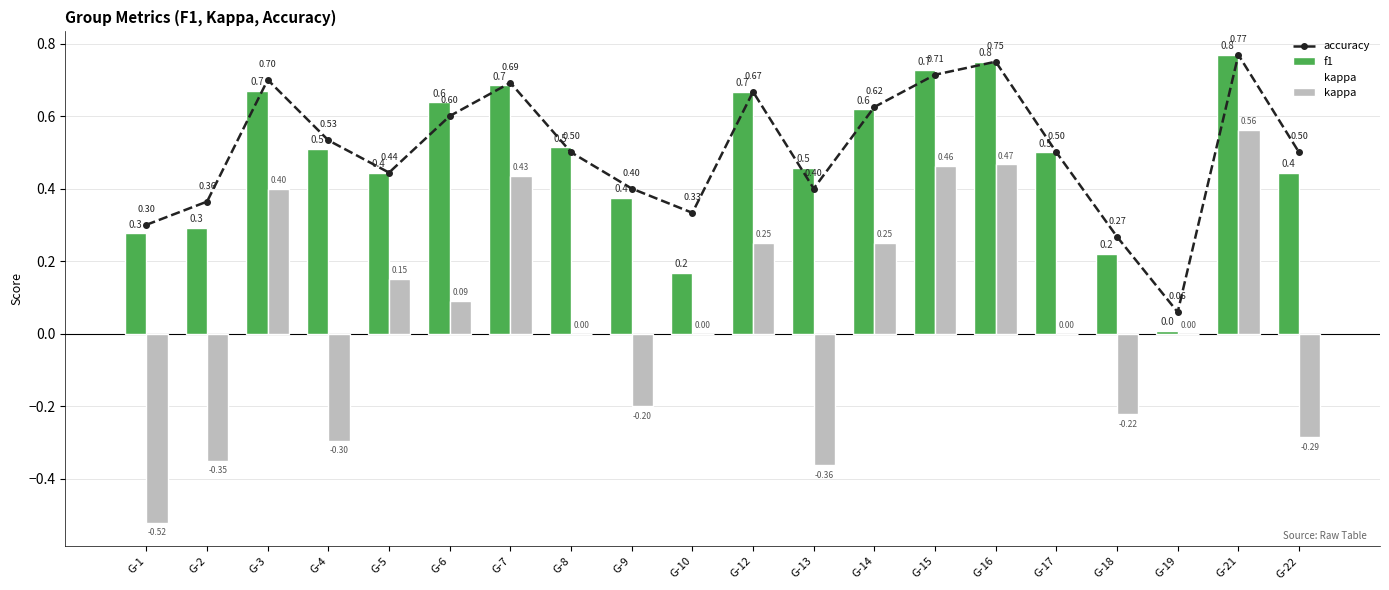

Reading right to left, transcribe all the data shown in this chart.

accuracy: 0.5	0.8	0.1	0.3	0.5	0.8	0.7	0.6	0.4	0.7	0.3	0.4	0.5	0.7	0.6	0.4	0.5	0.7	0.4	0.3
f1: 0.4	0.8	0.0	0.2	0.5	0.8	0.7	0.6	0.5	0.7	0.2	0.4	0.5	0.7	0.6	0.4	0.5	0.7	0.3	0.3
kappa: -0.3	0.6	0.0	-0.2	0.0	0.5	0.5	0.2	-0.4	0.2	0.0	-0.2	0.0	0.4	0.1	0.2	-0.3	0.4	-0.4	-0.5